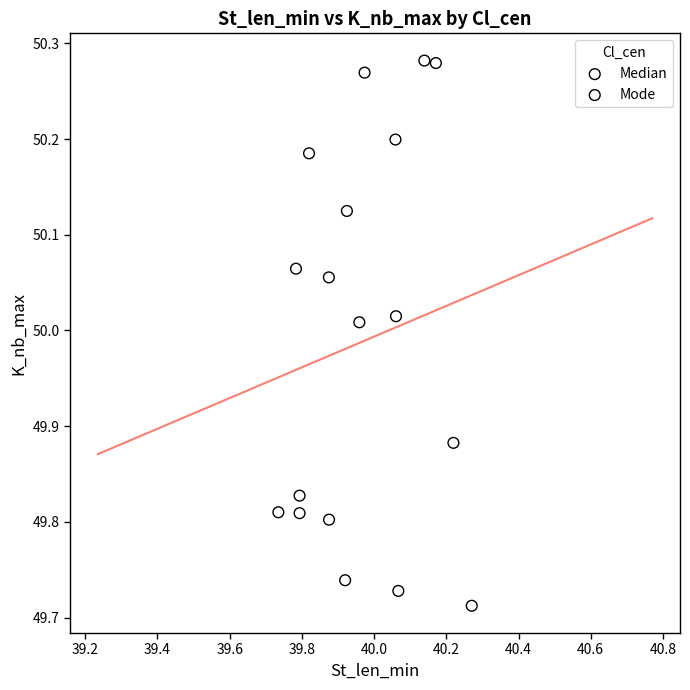

What are all the series names shown in the legend?

Median, Mode